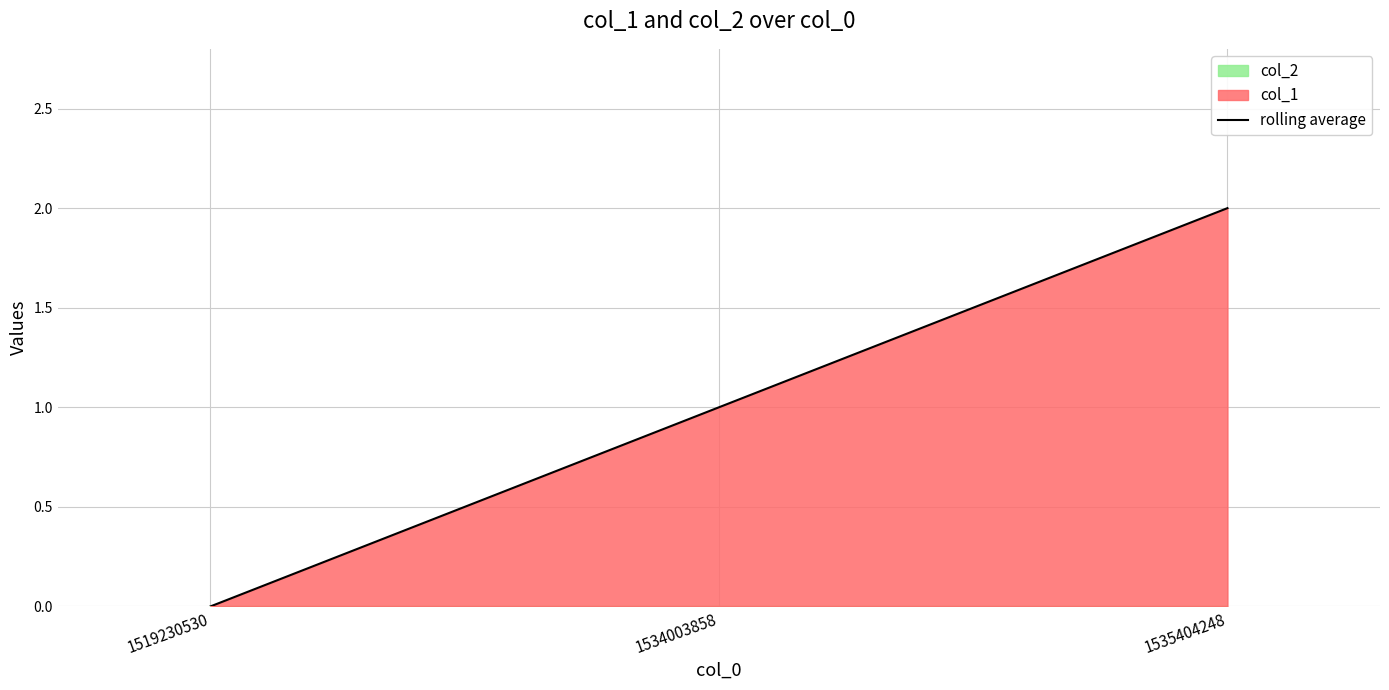

Does the chart display data point markers on the line(s)?

No